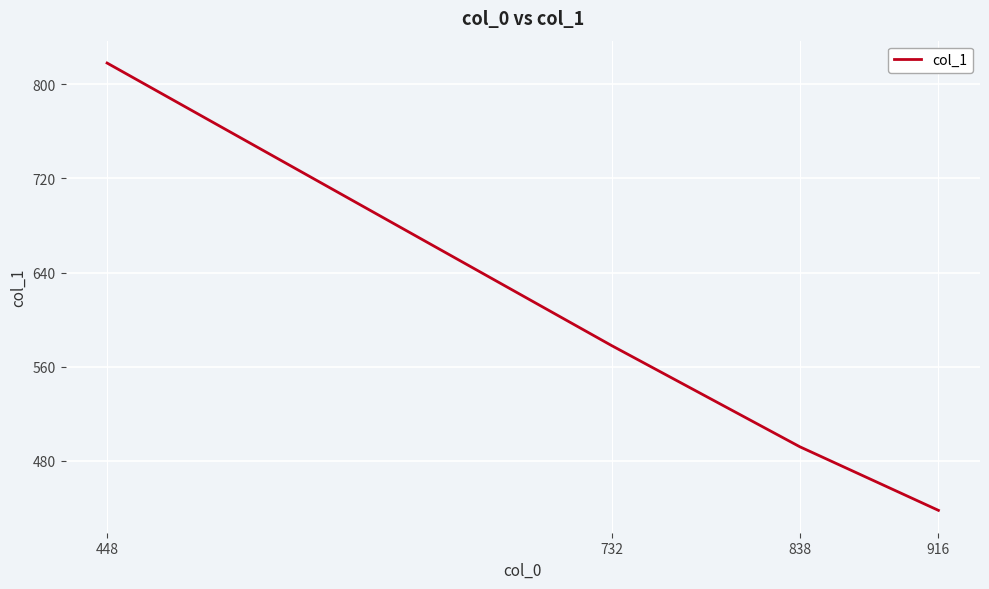

Which has a higher value, 916 or 732?

732